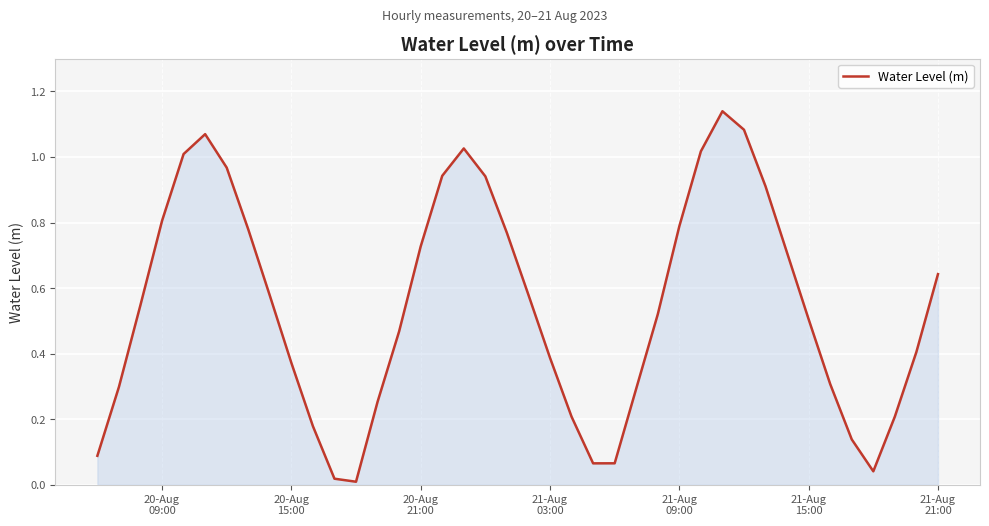

Does the chart display data point markers on the line(s)?

No